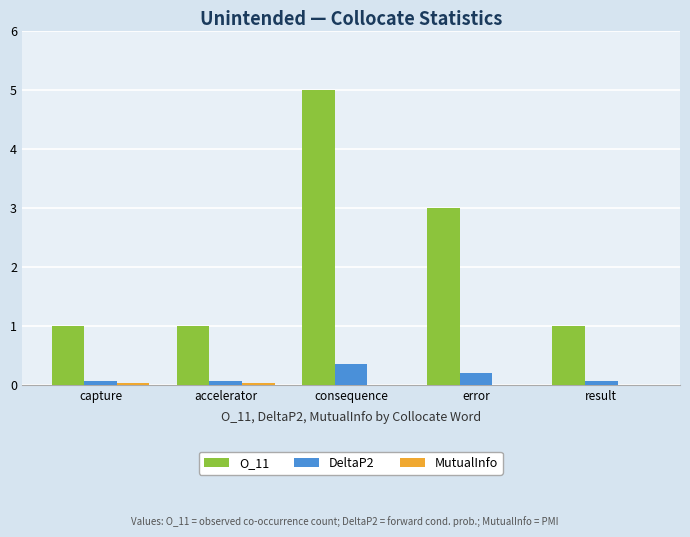

Is it true that DeltaP2 equals 0.1 at capture?

True